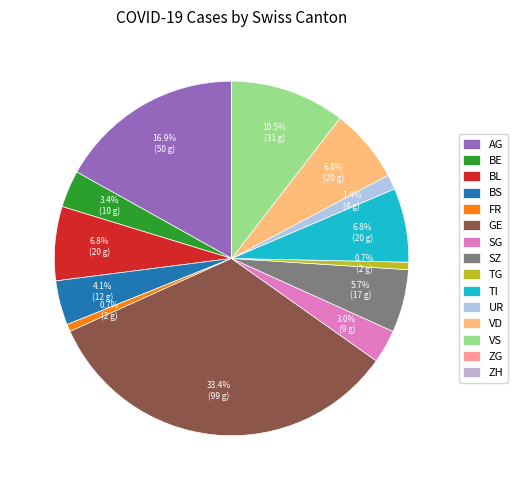

To the nearest percent, what is the difference between the largest and smallest slice percentages?

33%